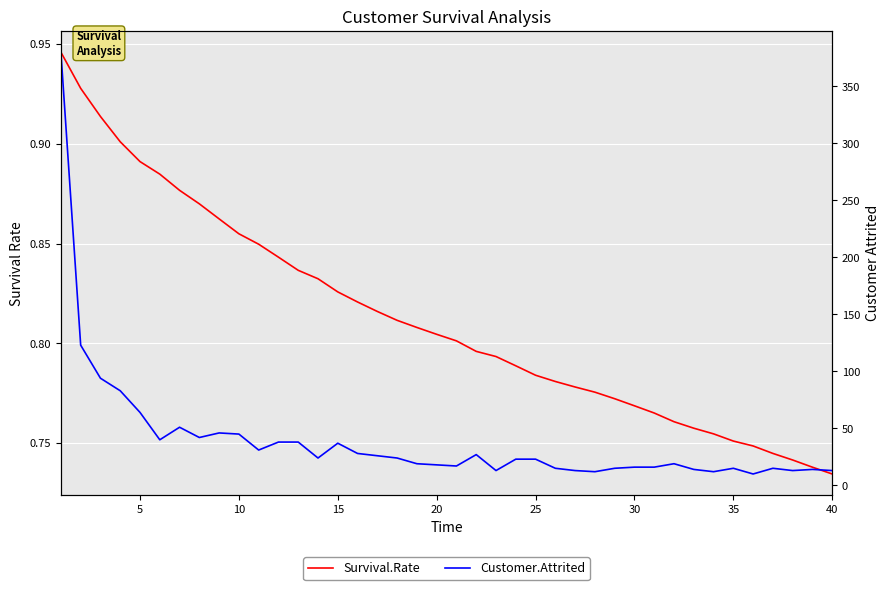

Reading left to right, extract all data points from this chart.

Survival.Rate: 0.9	0.9	0.9	0.9	0.9	0.9	0.9	0.9	0.9	0.9	0.8	0.8	0.8	0.8	0.8	0.8	0.8	0.8	0.8	0.8	0.8	0.8	0.8	0.8	0.8	0.8	0.8	0.8	0.8	0.8	0.8	0.8	0.8	0.8	0.8	0.7	0.7	0.7	0.7	0.7
Customer.Attrited: 380.0	123.0	94.0	83.0	64.0	40.0	51.0	42.0	46.0	45.0	31.0	38.0	38.0	24.0	37.0	28.0	26.0	24.0	19.0	18.0	17.0	27.0	13.0	23.0	23.0	15.0	13.0	12.0	15.0	16.0	16.0	19.0	14.0	12.0	15.0	10.0	15.0	13.0	14.0	13.0